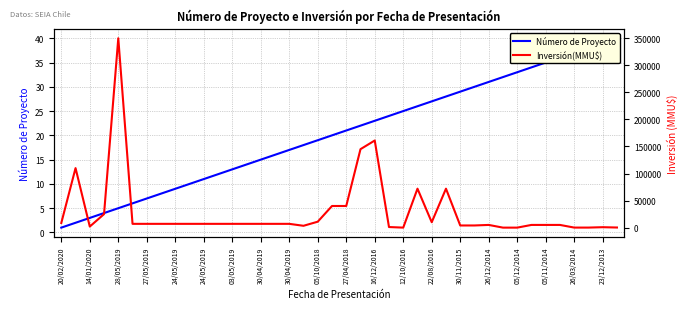

Which series has the largest total across all categories?

Inversión(MMU$)